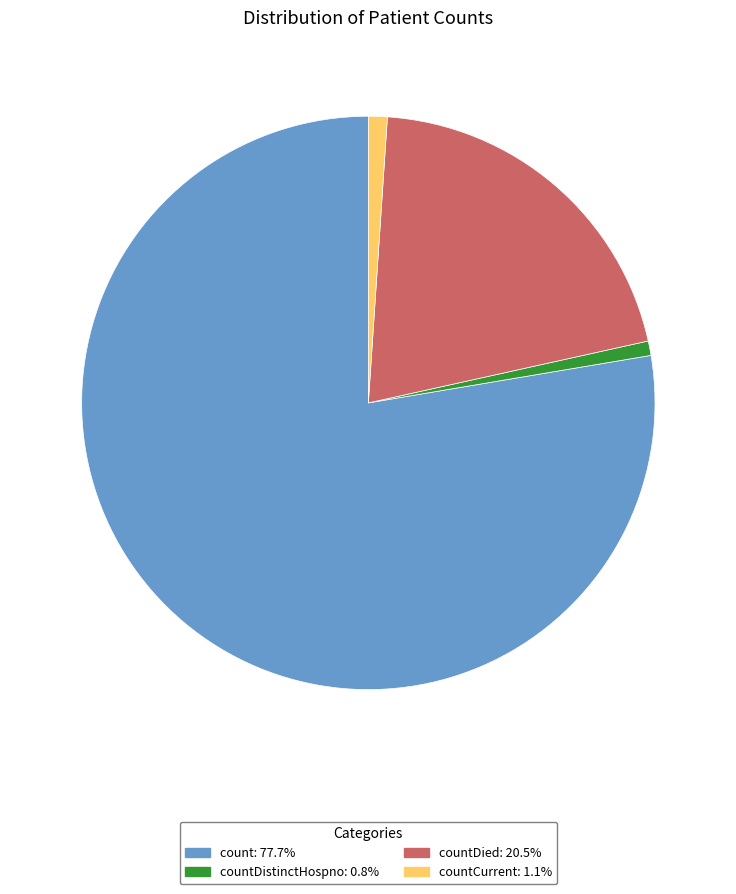

Does any single category account for the majority?

Yes